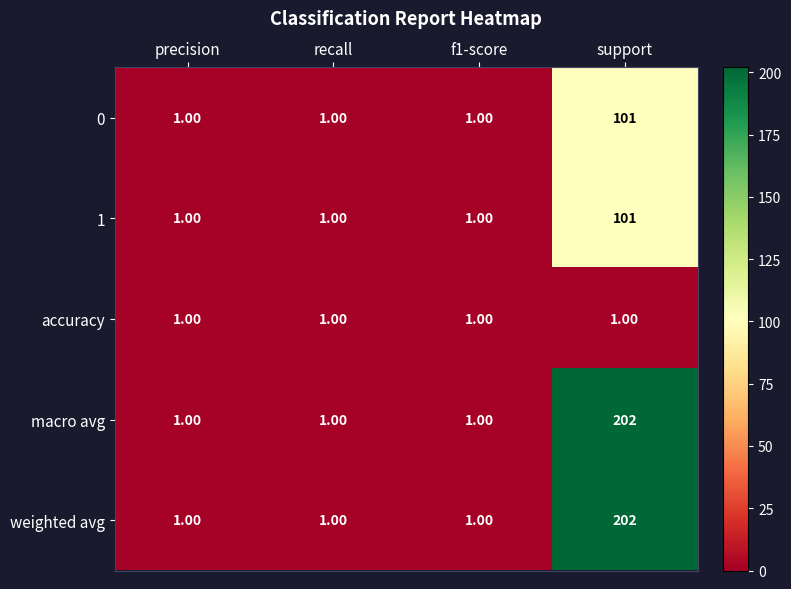

What is the difference between the highest and lowest values at support?

201